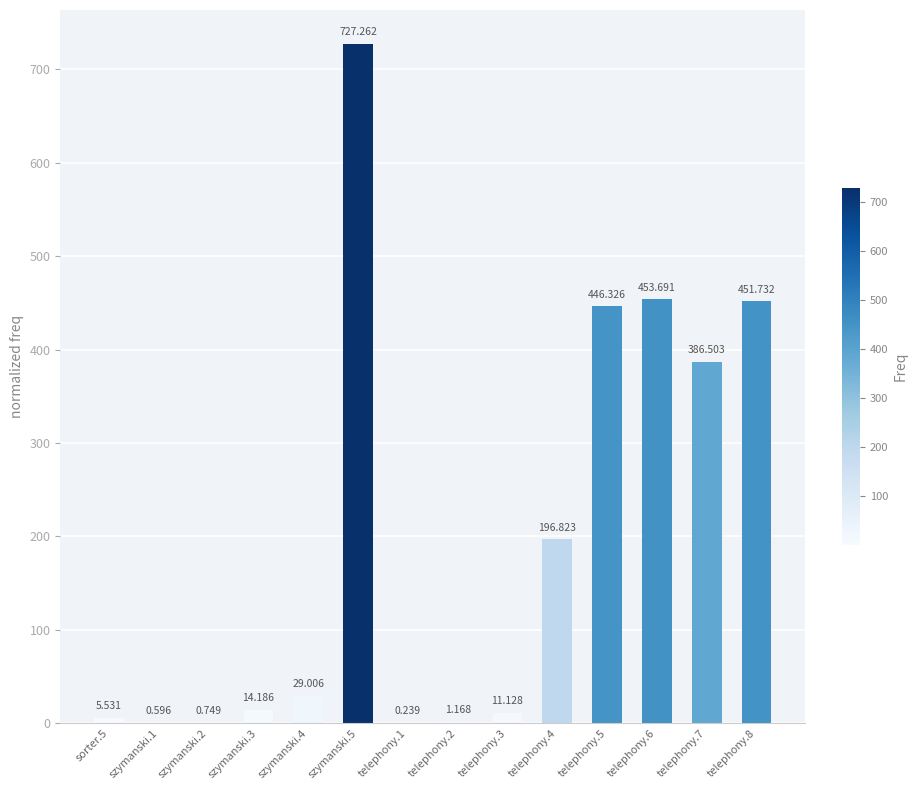

Are the bars horizontal?

No